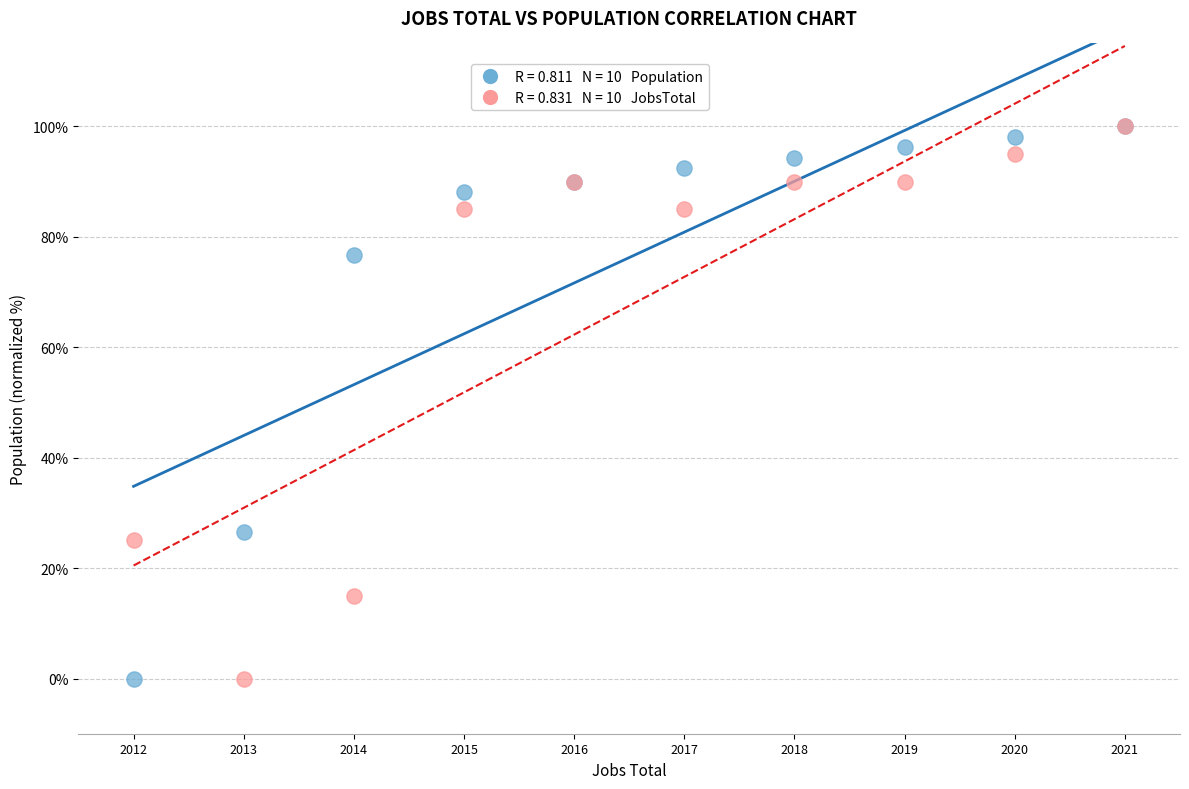

Across all series, what Y value is closest to 50?

26.5